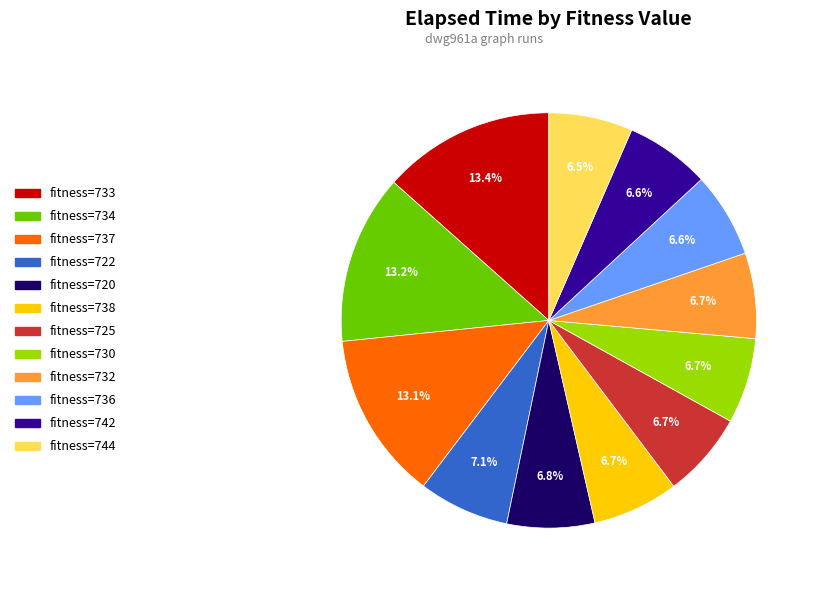

Is there any slice that represents more than half of the pie?

No